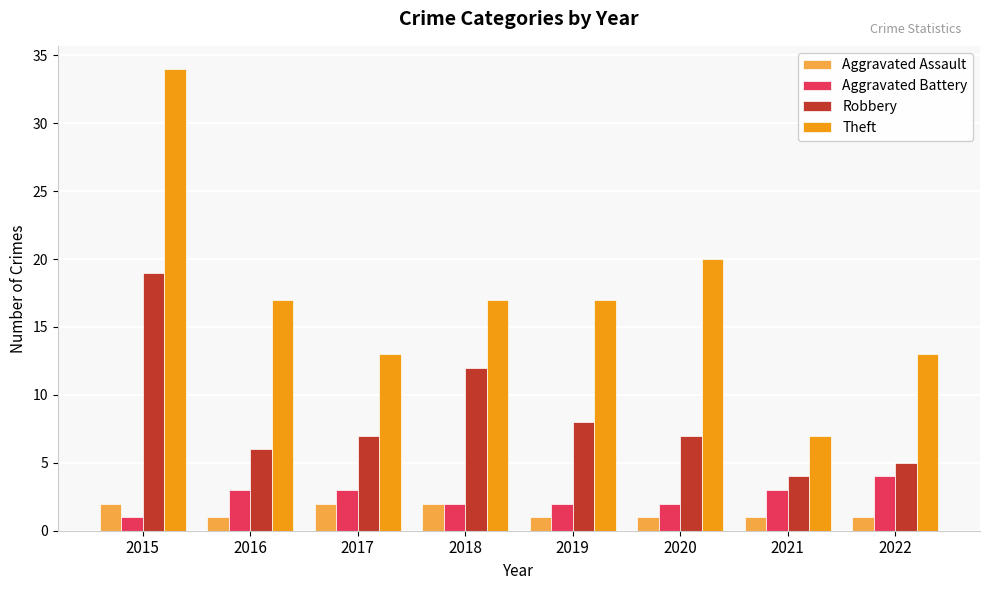

What is the lowest value of the Theft series?

7